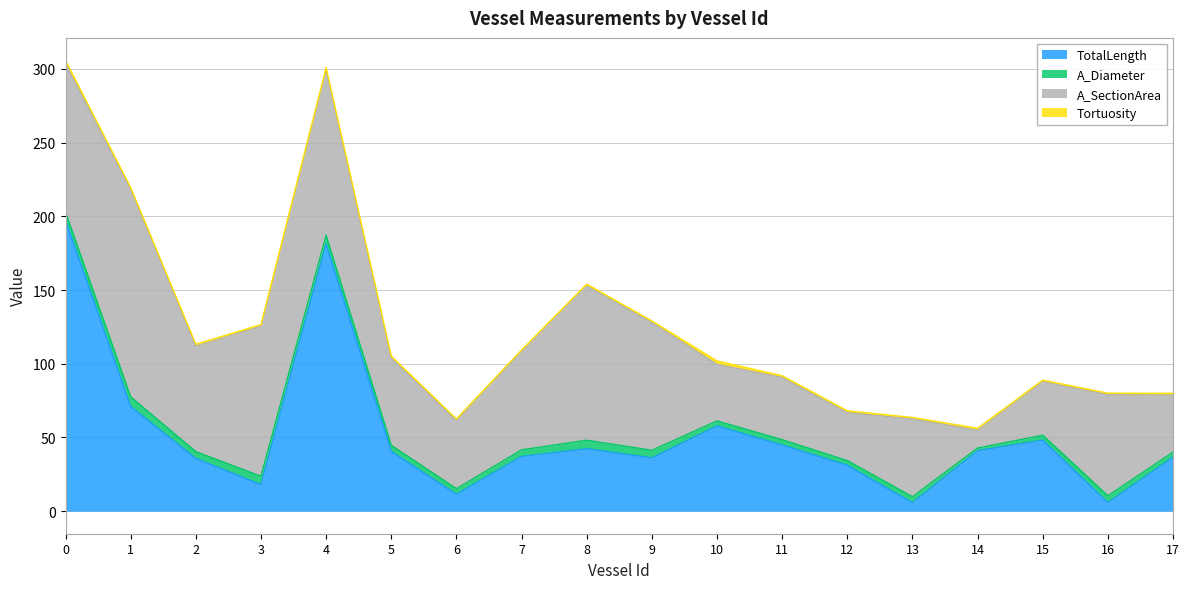

Count the number of categories in the chart.

18